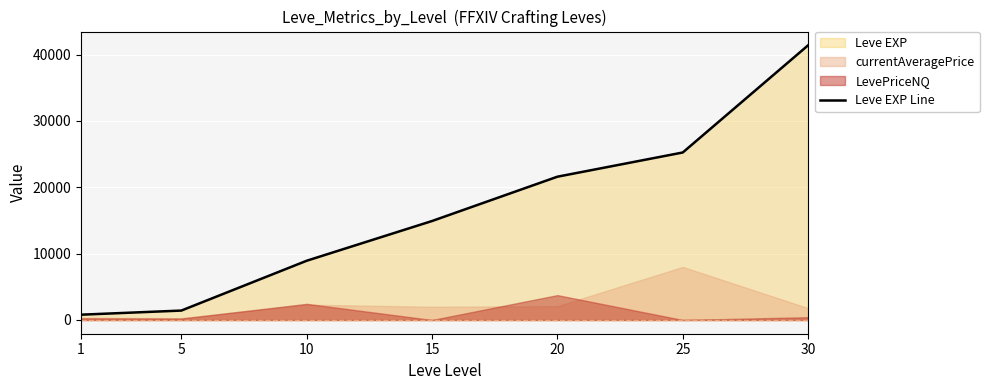

What value does the data have at 30, to the nearest 50?

41400